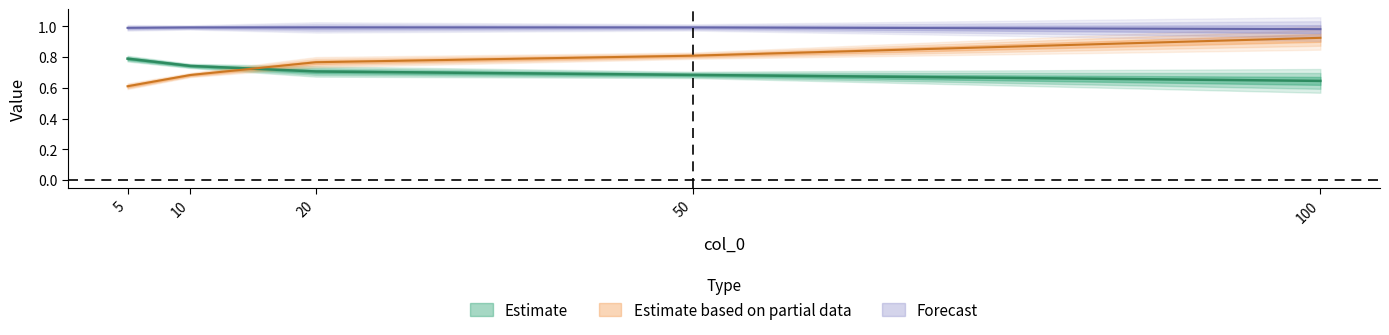

Is the value of col_1 at 5 greater than the value of col_3 at 20?

No